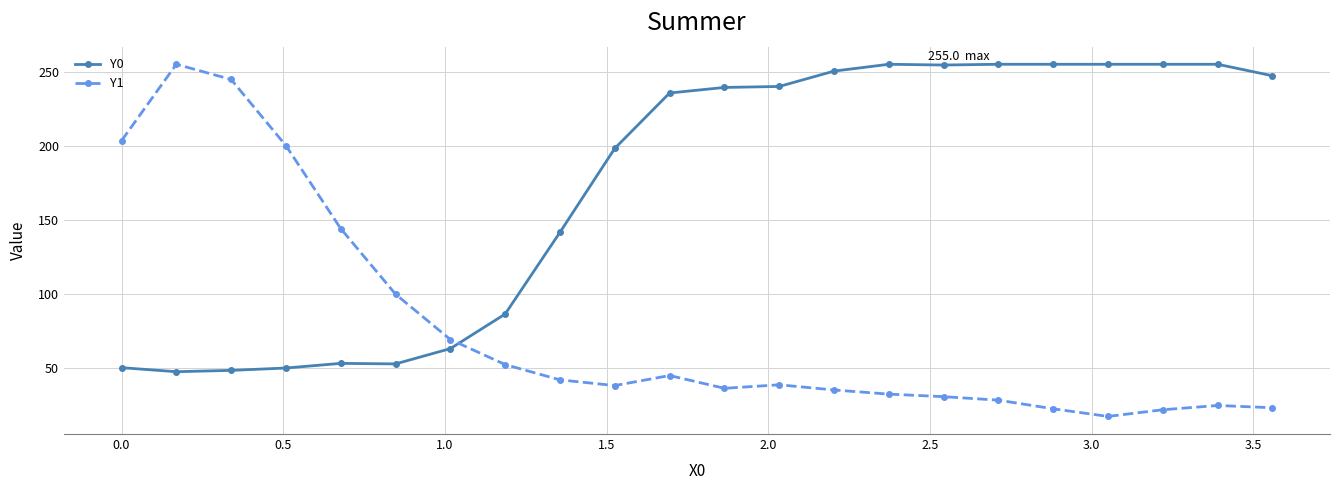

How many intersections are there between Y1 and Y0?

1